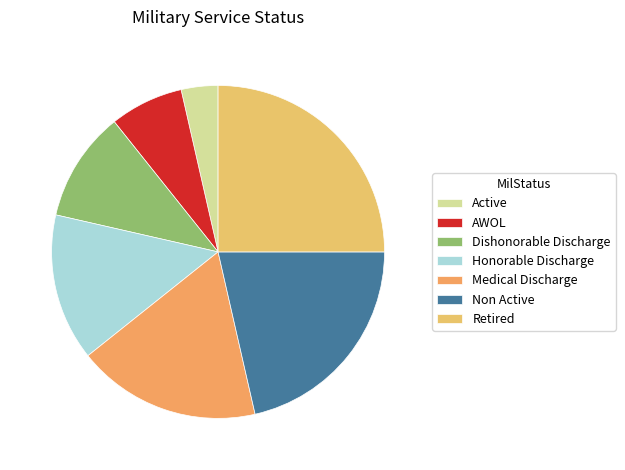

Count the number of slices in the pie.

7